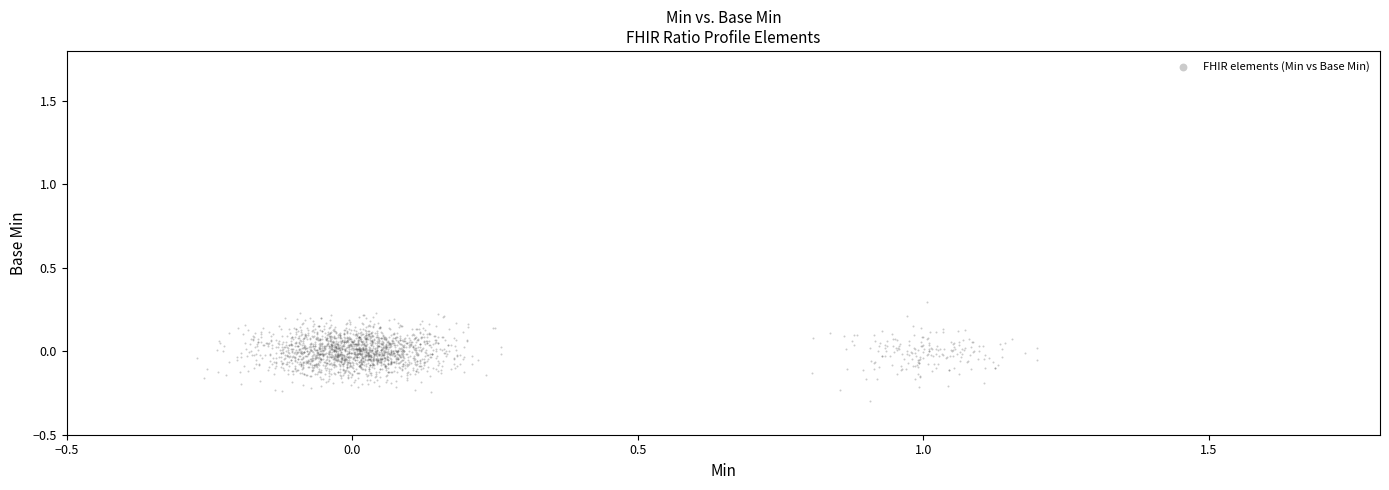

What is the range of X values (max minus min)?

1.5